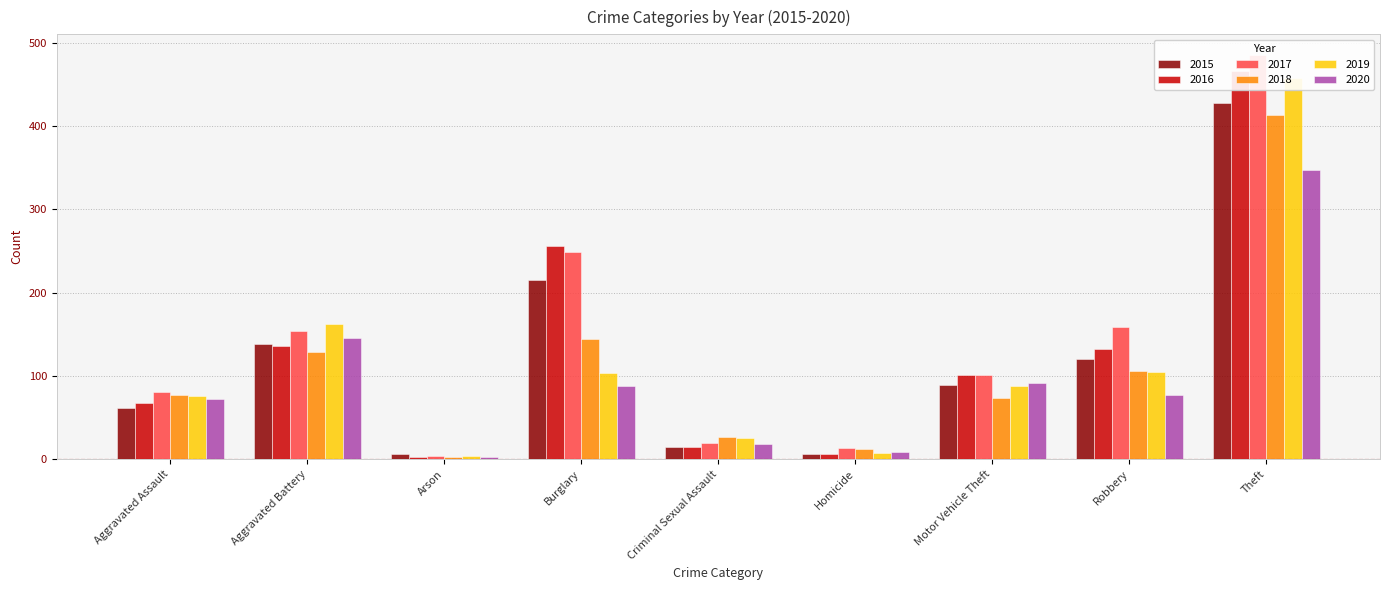

Which series has the largest total across all categories?

2017